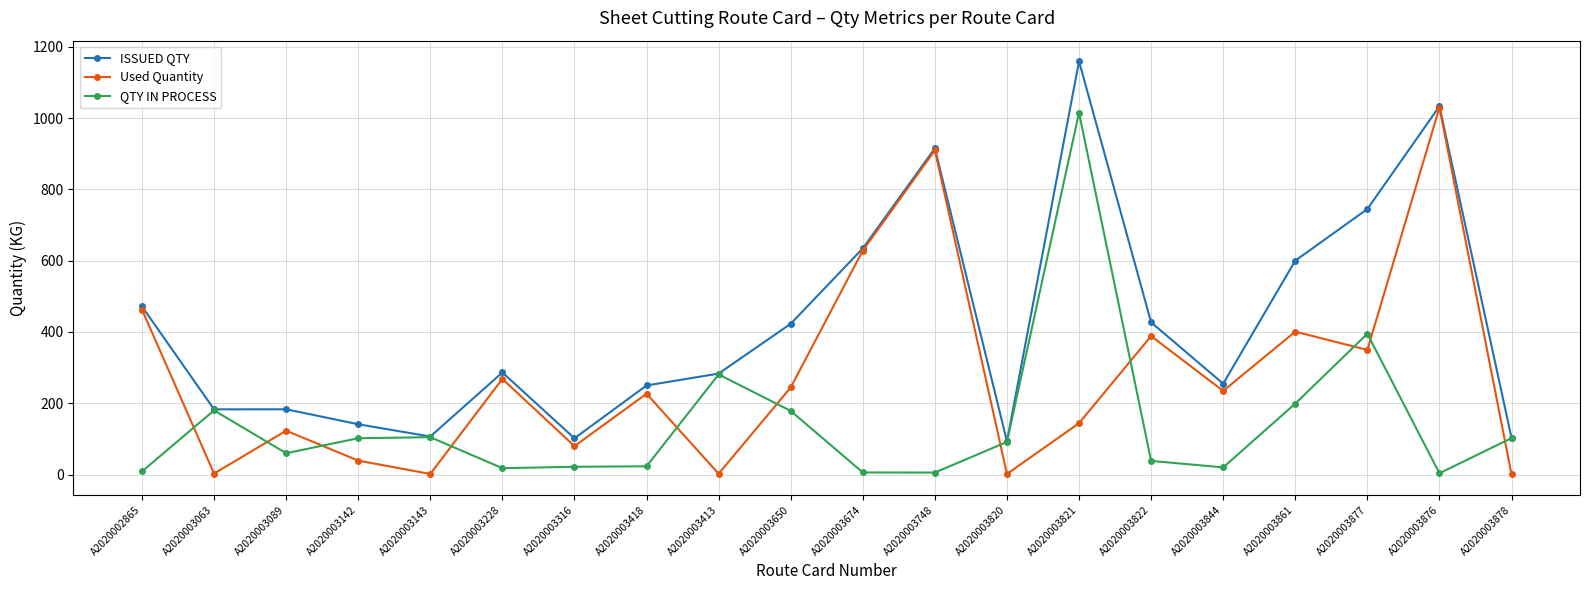

What is the difference between the highest and lowest values at A2020003822?

388.5